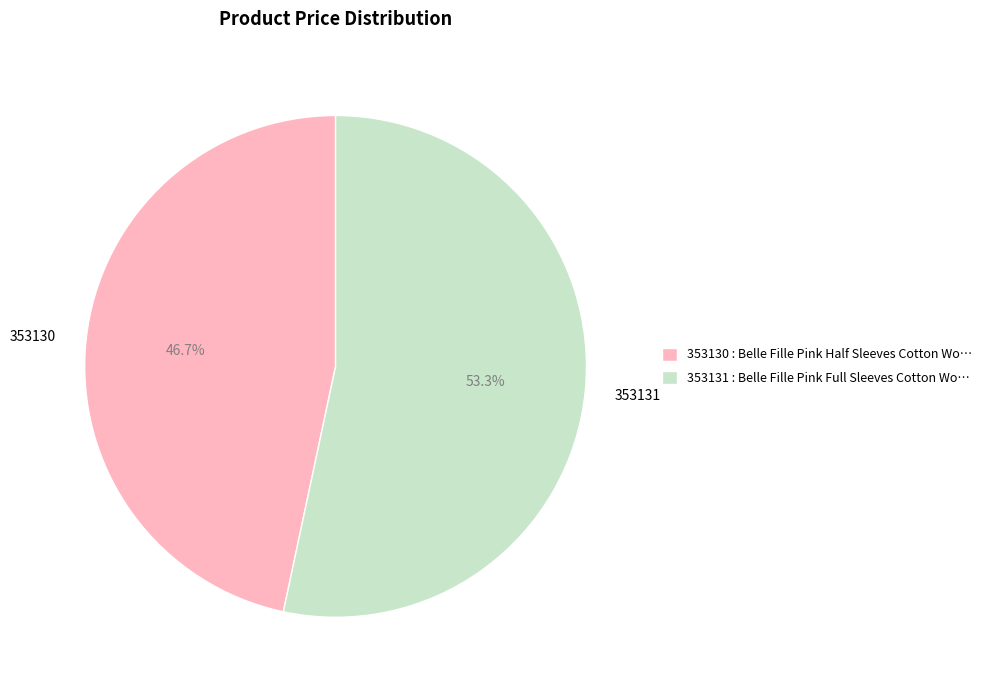

Which slice is the largest?

353131